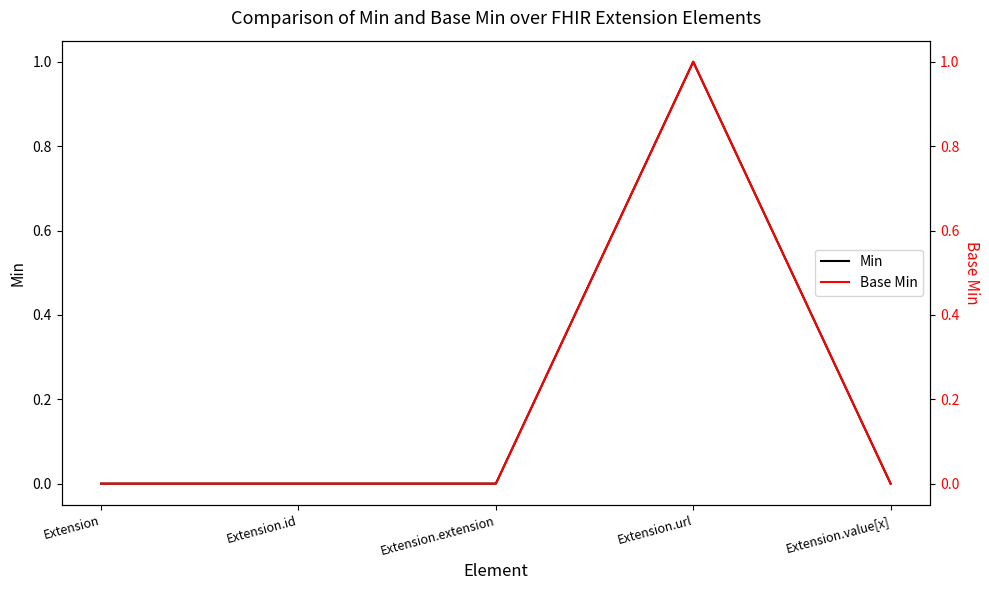

Is it true that Base Min equals 0 at Extension?

True